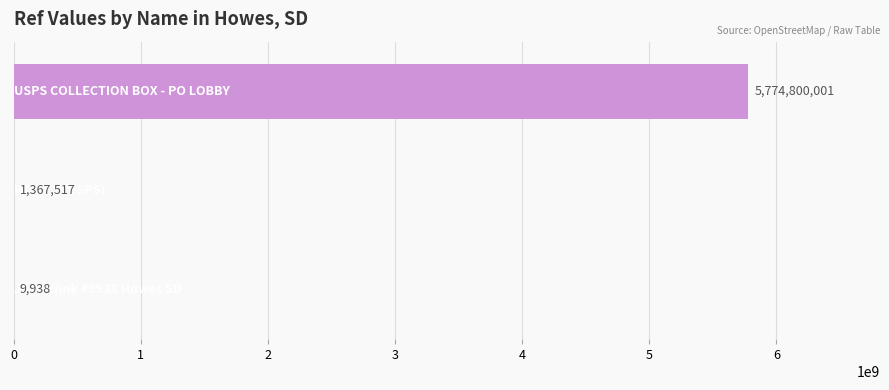

What is the greatest value displayed?

5774800001